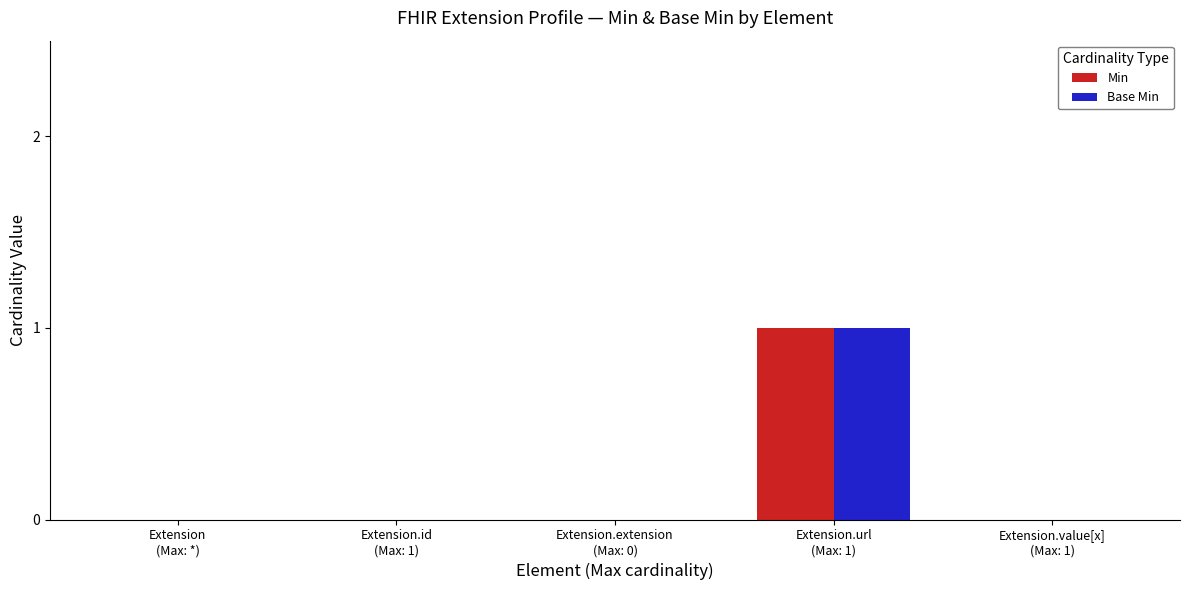

Are the bars horizontal?

No